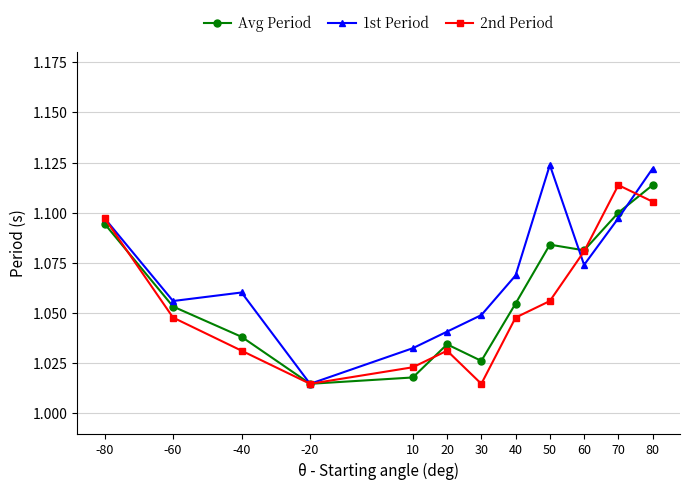

How many data points does each series have?

12